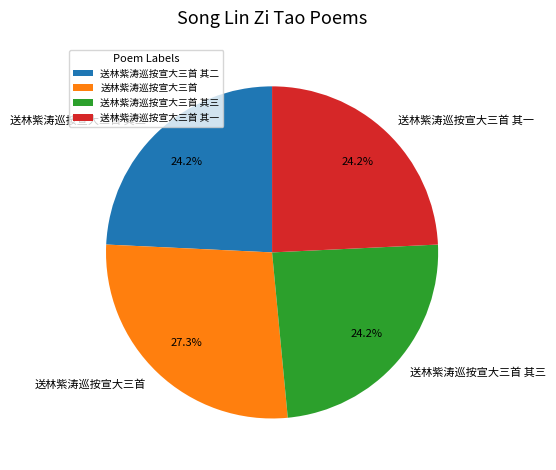

Between 送林紫涛巡按宣大三首 and 送林紫涛巡按宣大三首 其二, which is larger?

送林紫涛巡按宣大三首